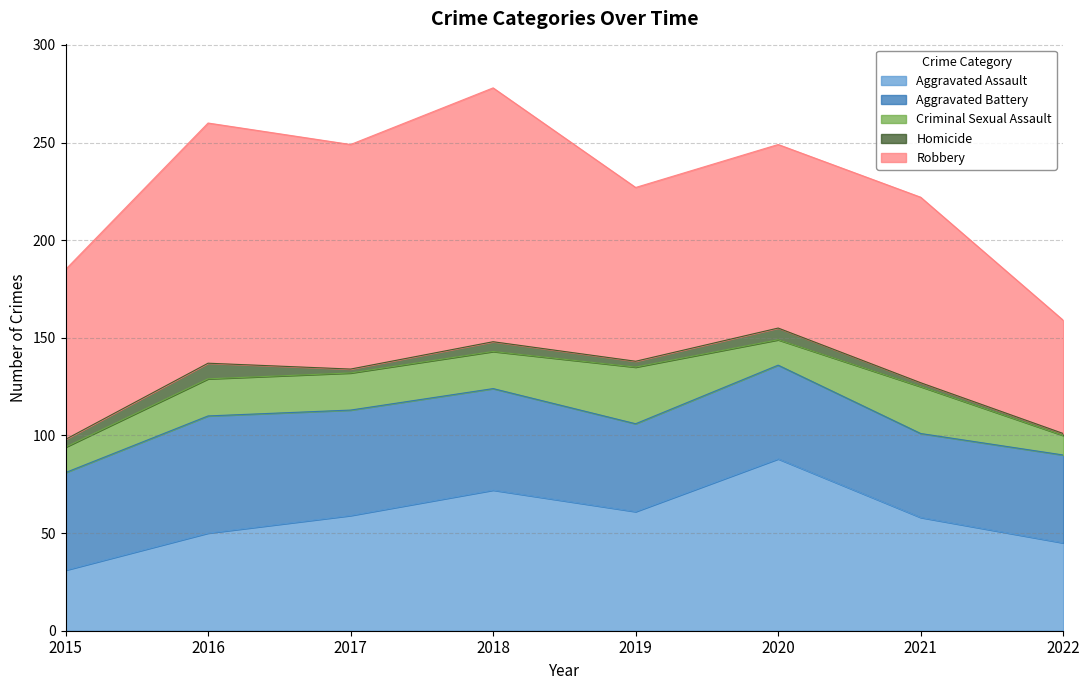

True or false: Aggravated Battery has more than 2 points higher than both neighbors.

False